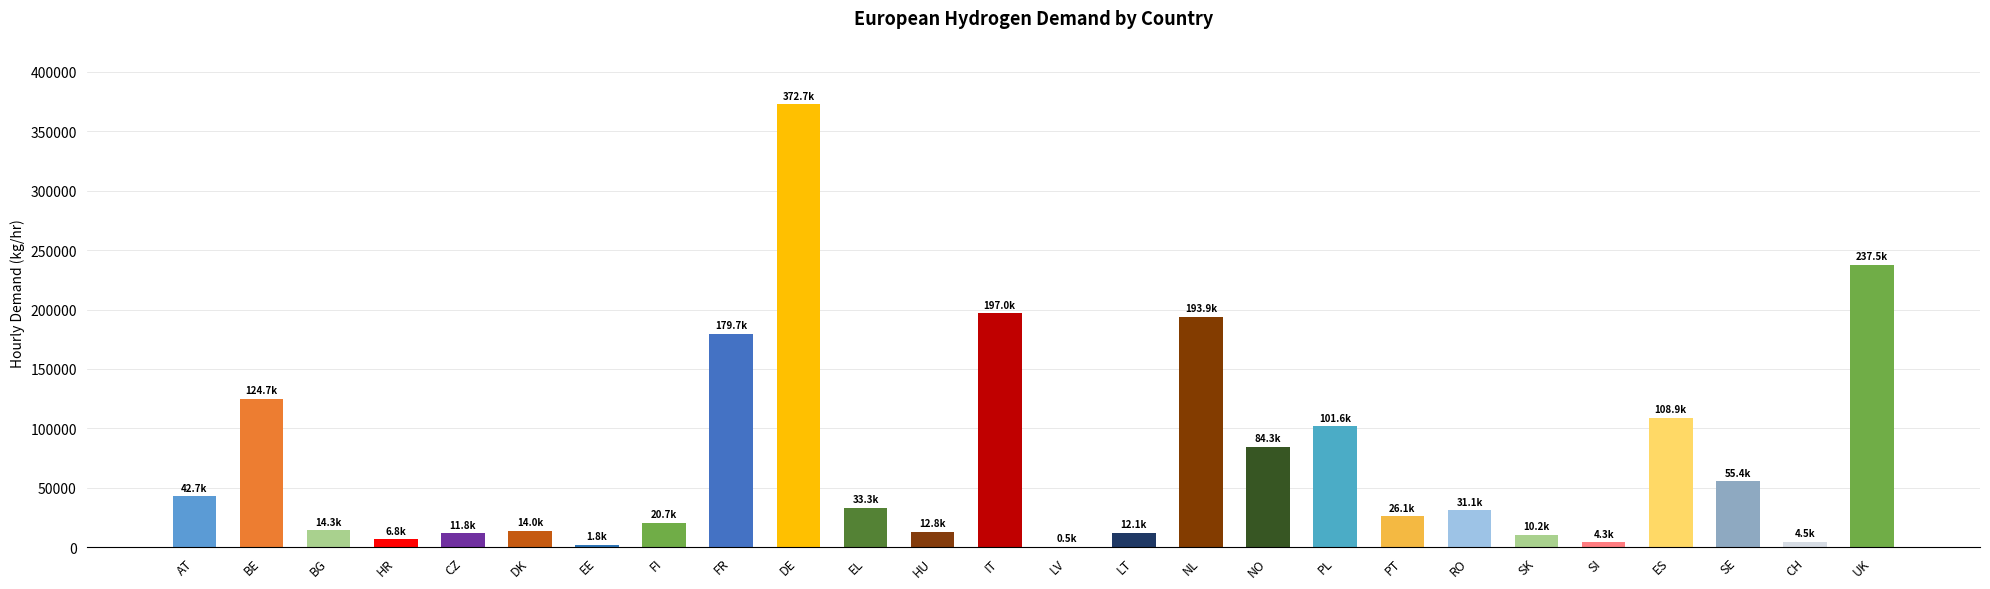

What is the maximum value shown in the chart?

372721.1